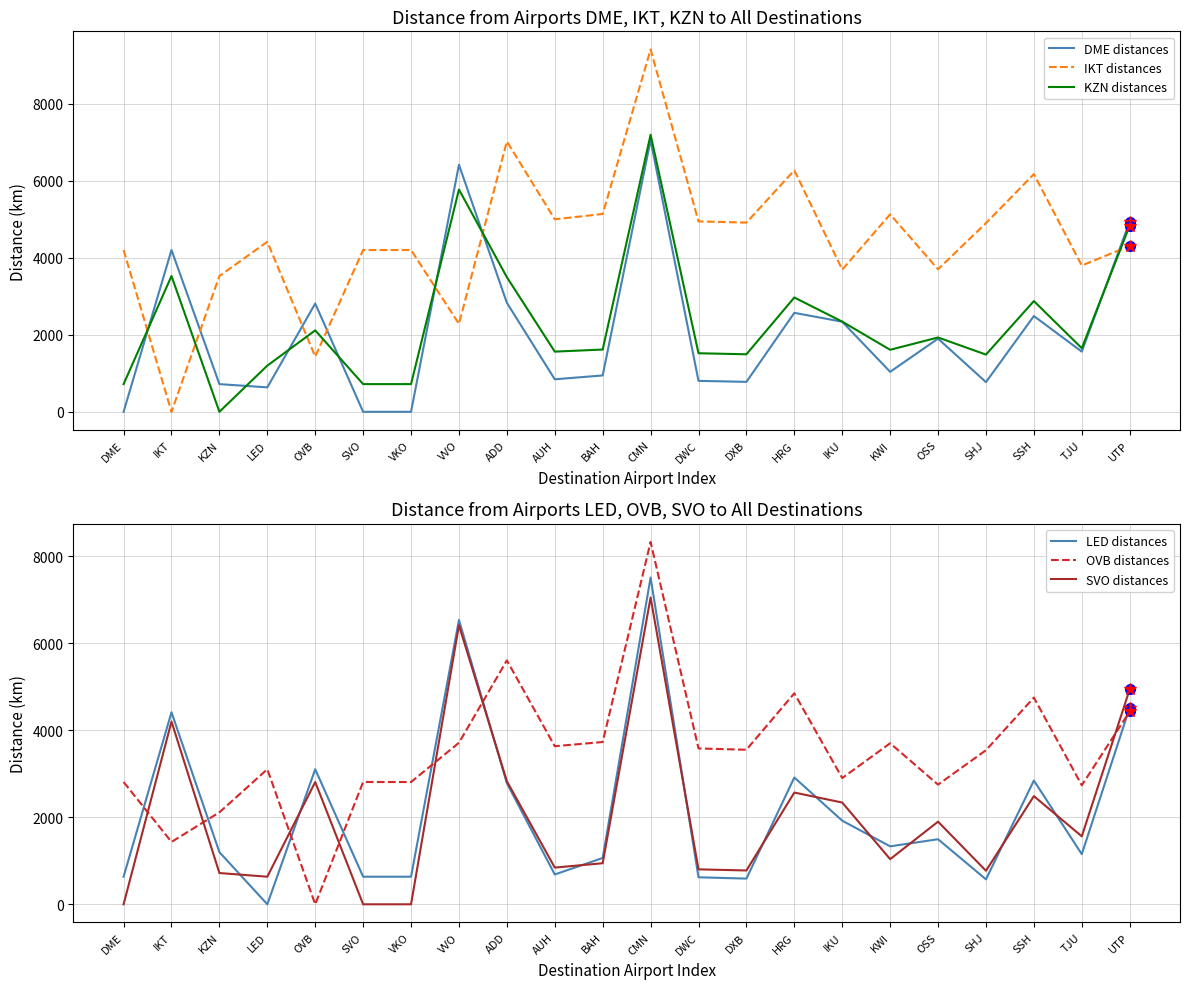

What position from the left is OVB?

5